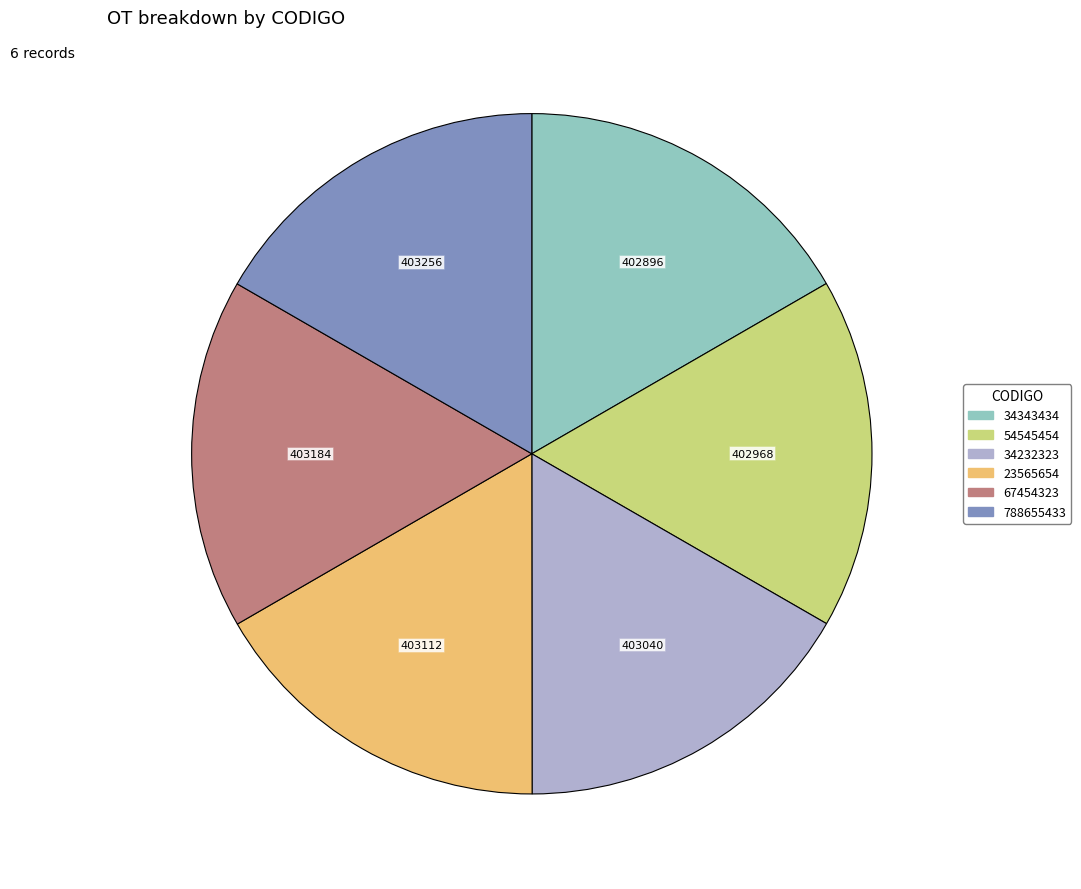

Approximately how many times larger is the value at 23565654 compared to 788655433?

1.0